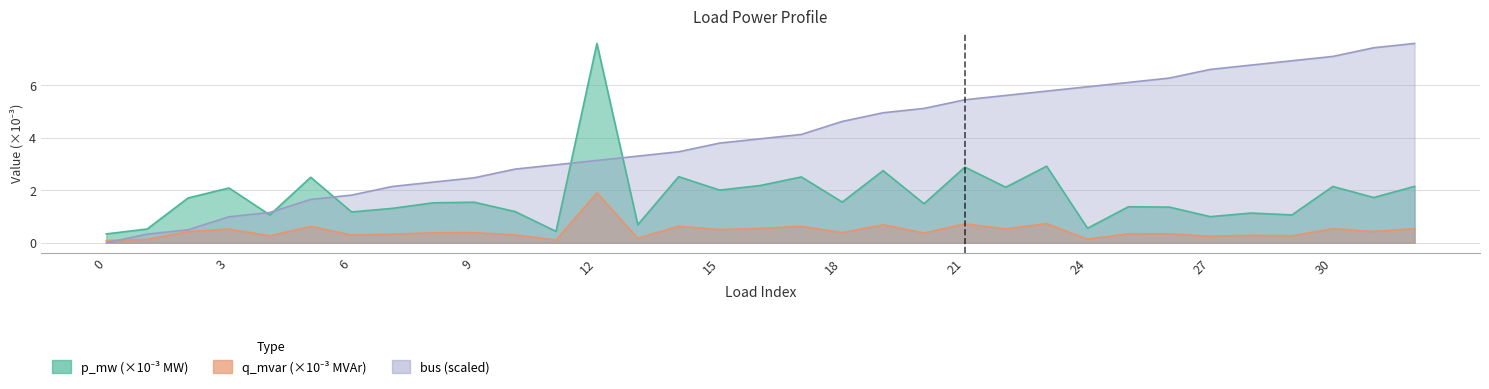

What is the lowest value of the p_mw series?

0.3